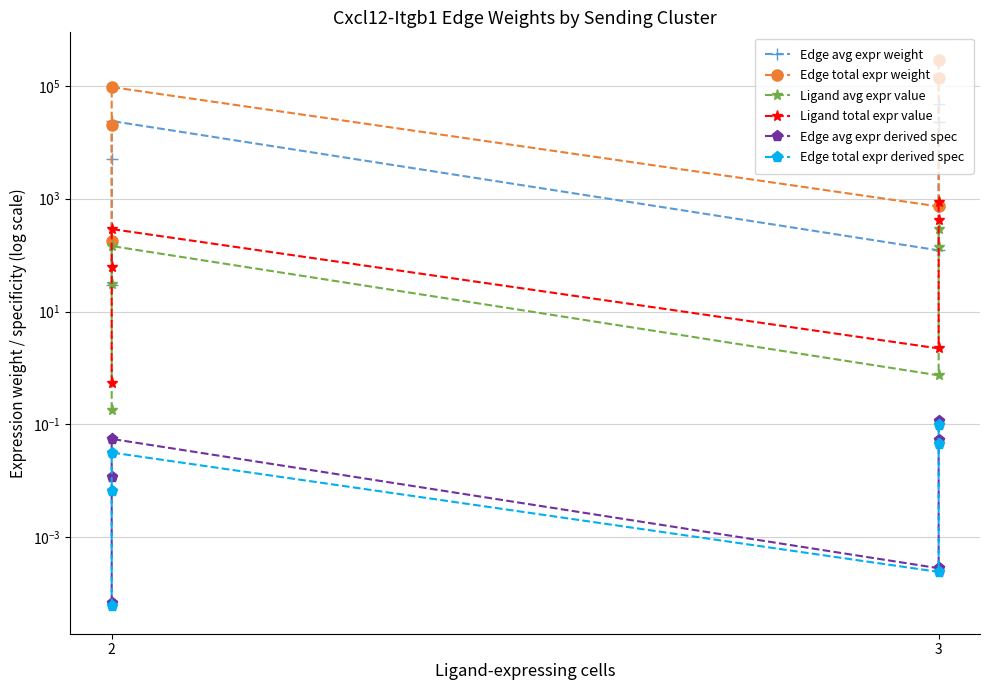

At how many categories does at least one series exceed 105366?

2